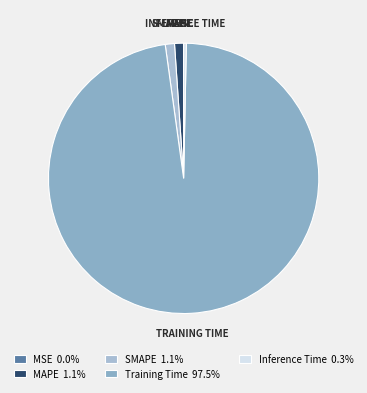

How many segments does this pie chart have?

5